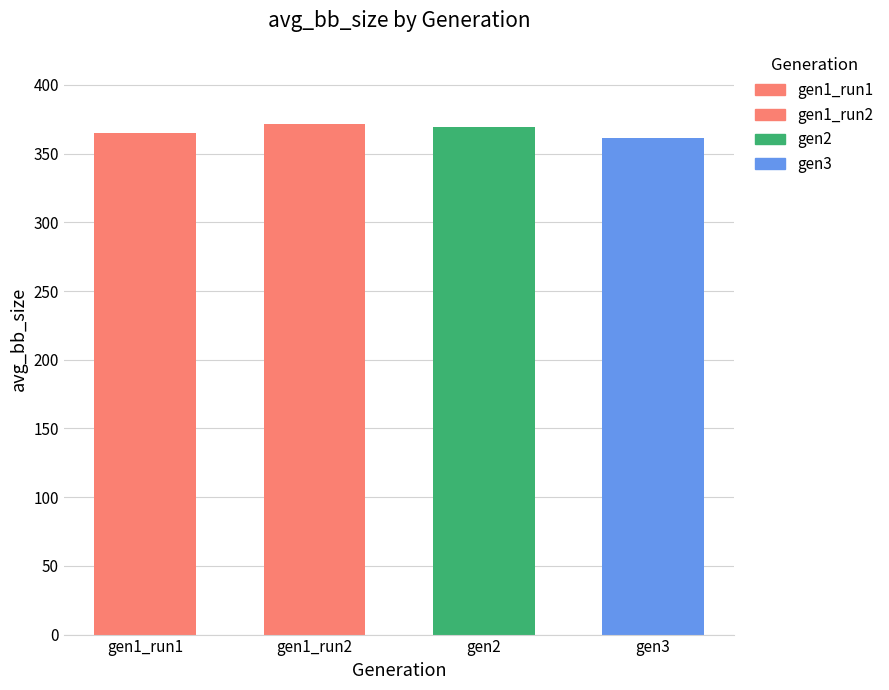

Where does the data first go above 369?

gen1_run2